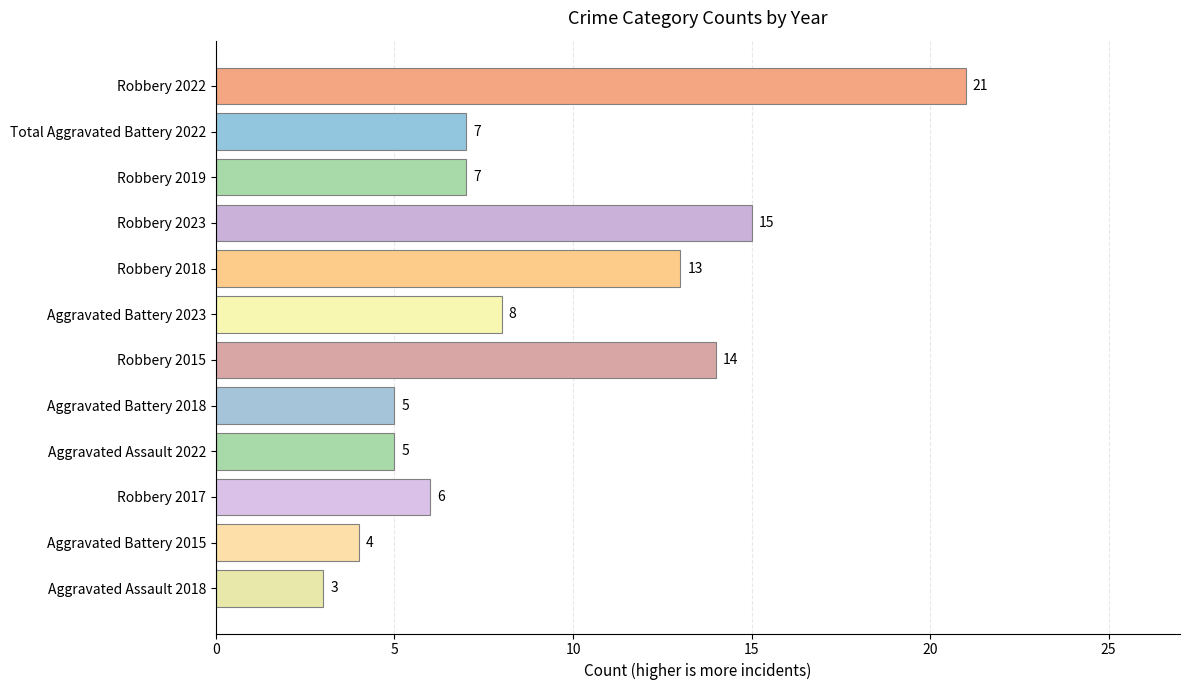

What is the sum of all values?

108